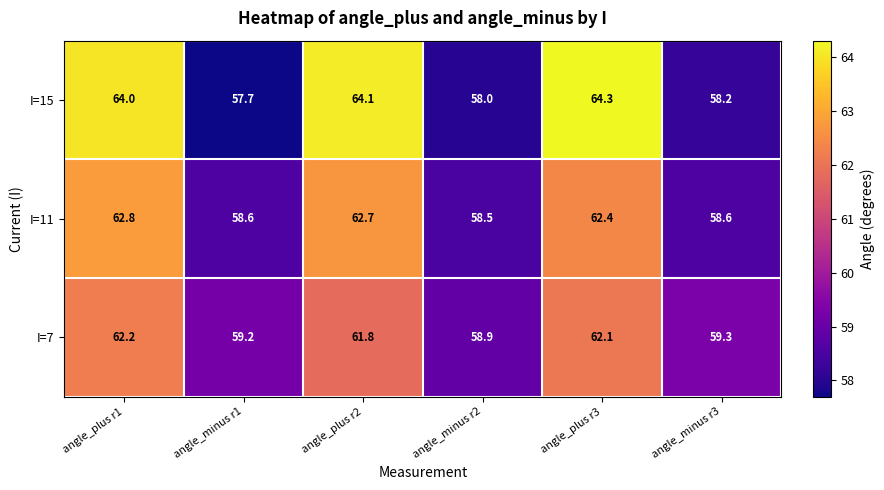

What is the spread (max minus min) of values at angle_minus r3?

1.1